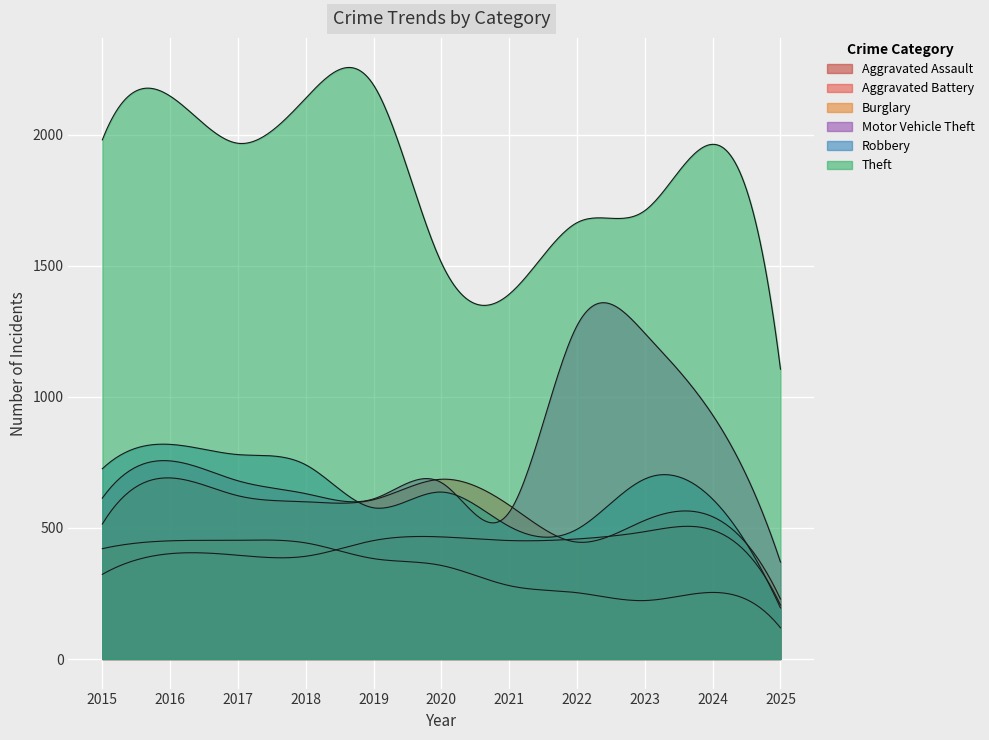

What are all the series names shown in the legend?

Aggravated Assault, Aggravated Battery, Burglary, Motor Vehicle Theft, Robbery, Theft